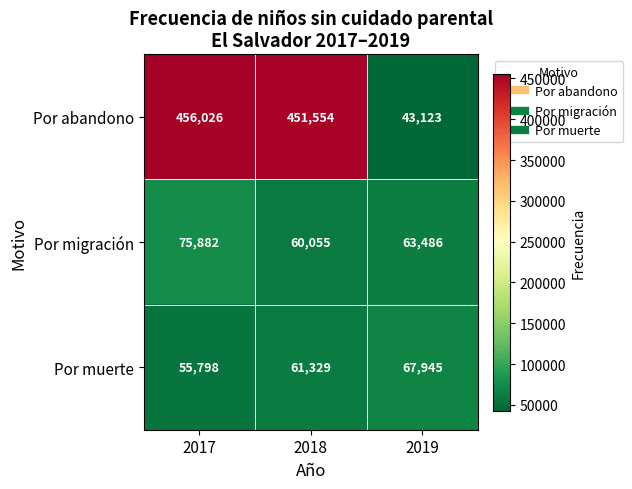

At which label is Por abandono closest to 249574?

2018